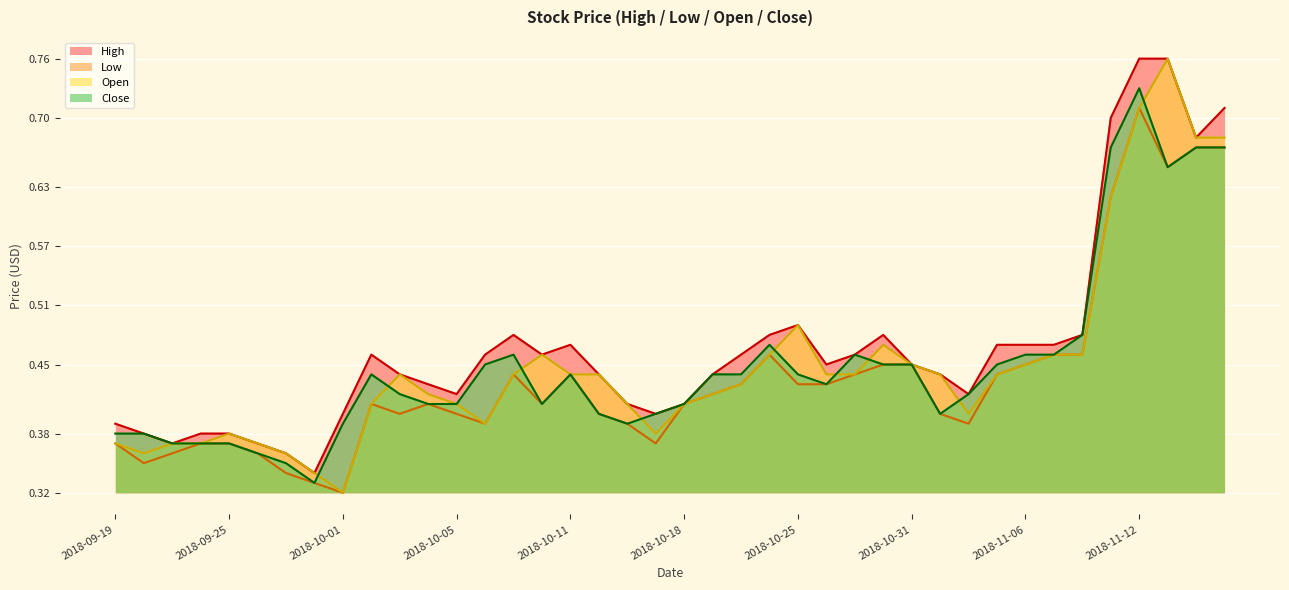

What are all the series names shown in the legend?

High, Low, Open, Close